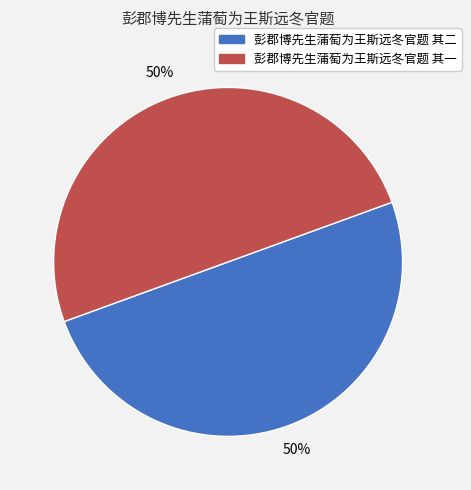

To the nearest percent, what percentage of the pie is 彭郡博先生蒲萄为王斯远冬官题 其二?

50%